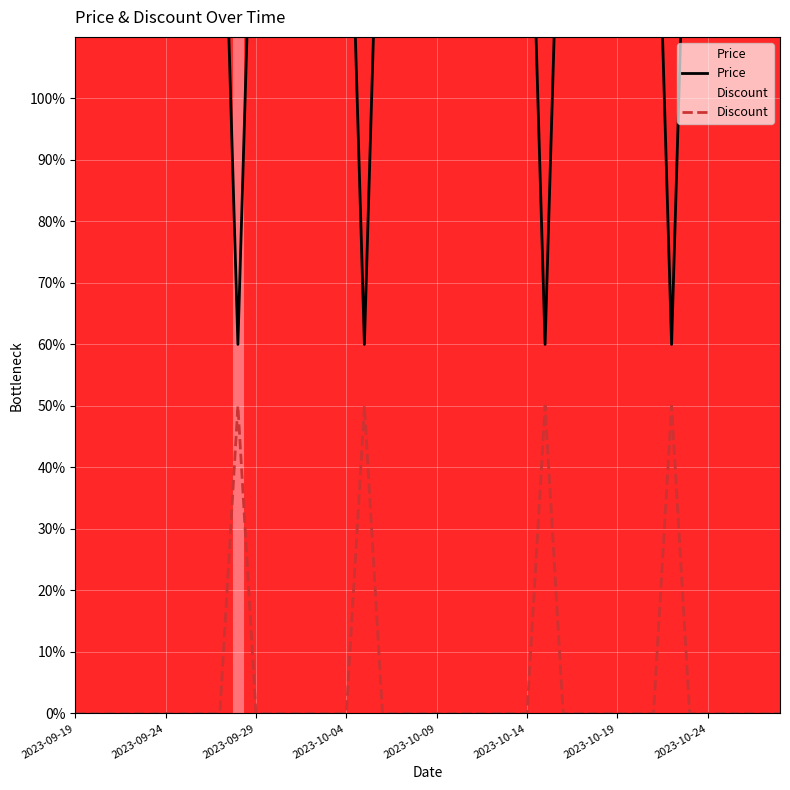

Rank the series at 18 from highest to lowest value.

Price, Discount